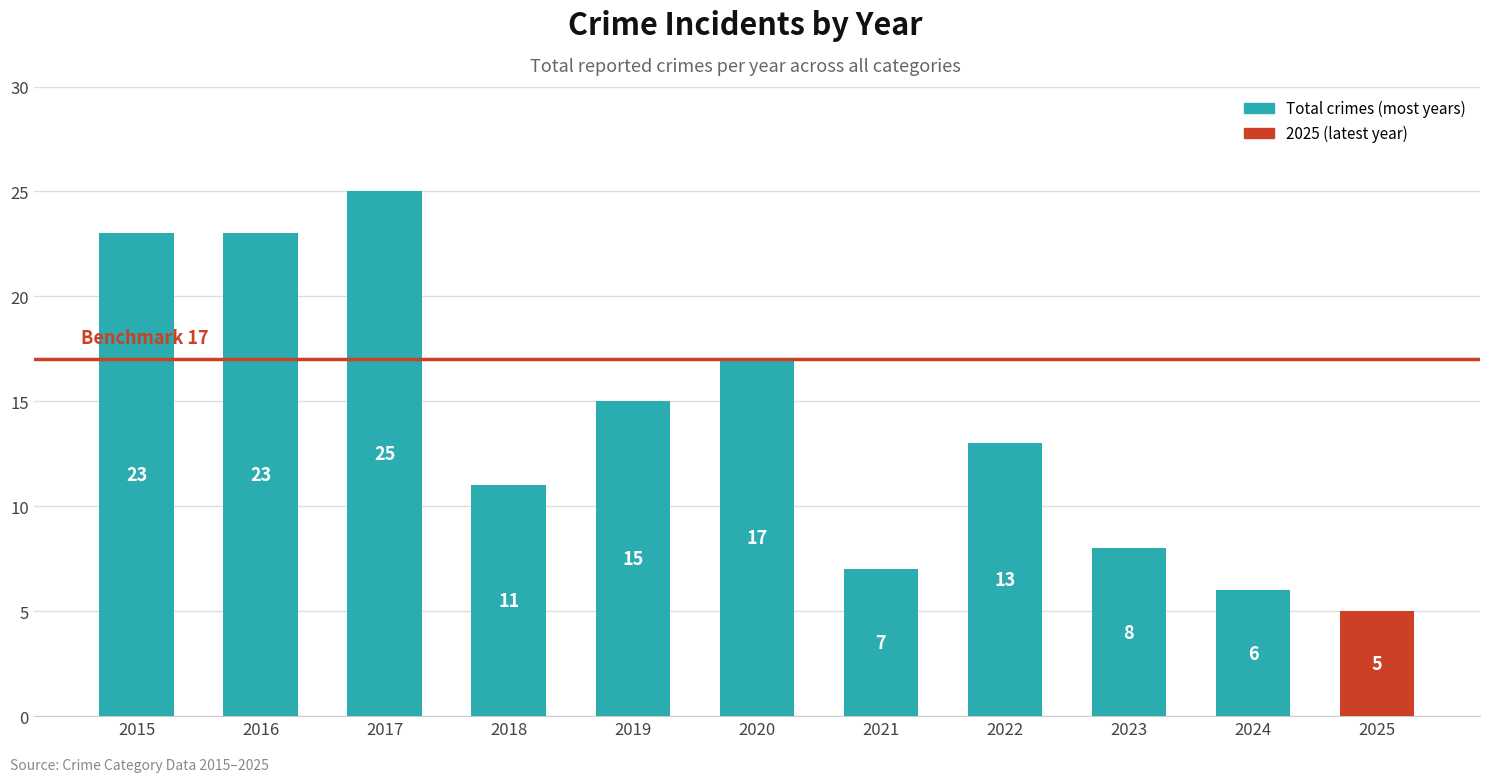

True or false: the data shows 15 at 2019.

True